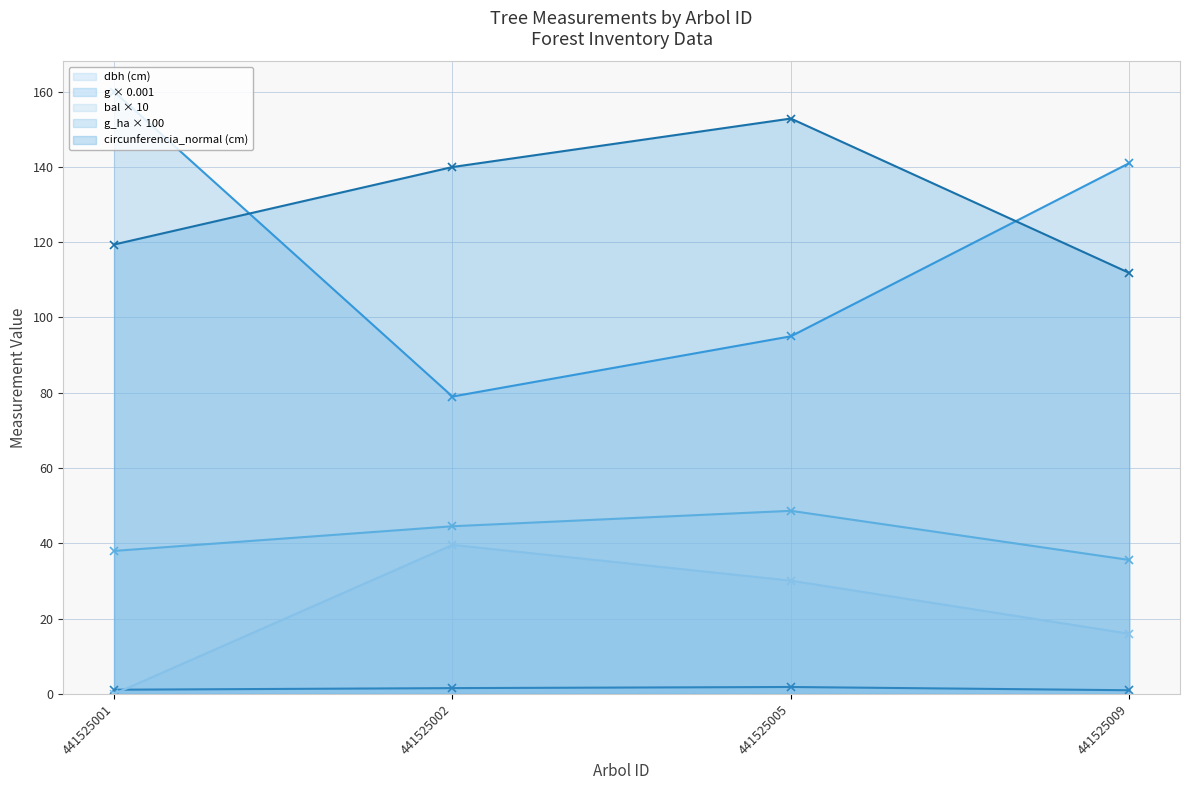

Does the chart display data point markers on the line(s)?

Yes